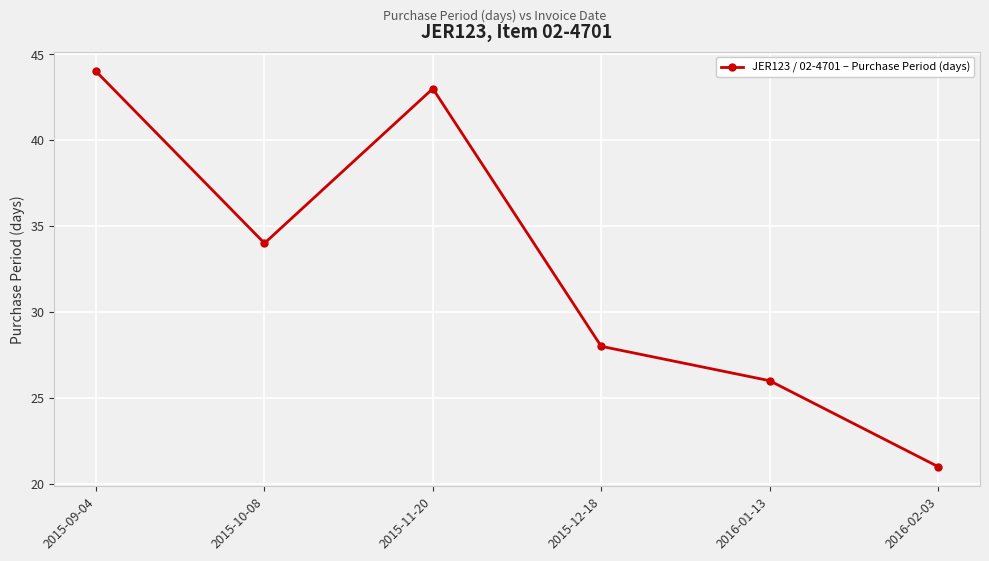

Reading left to right, list all the values displayed in this chart.

2015-09-04=44	2015-10-08=34	2015-11-20=43	2015-12-18=28	2016-01-13=26	2016-02-03=21